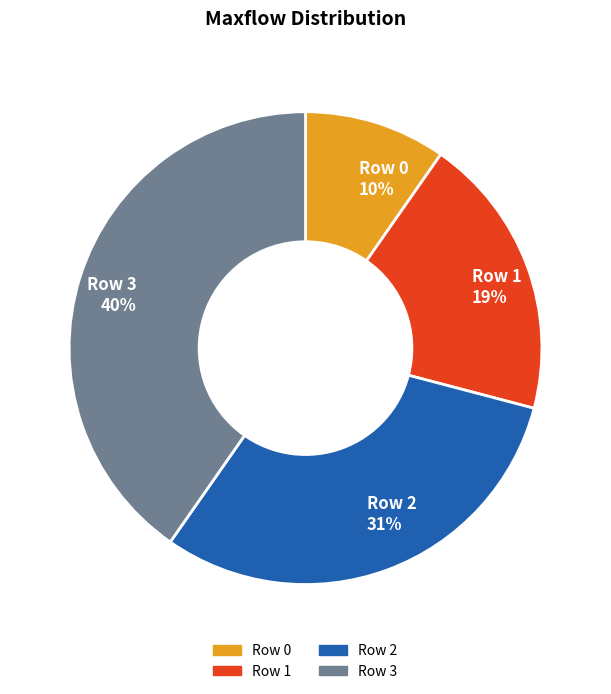

Count the number of slices in the pie.

4